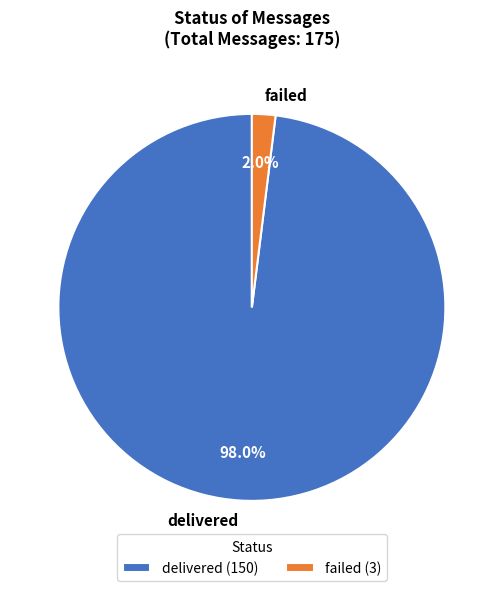

Rank the categories by value from highest to lowest.

delivered, failed